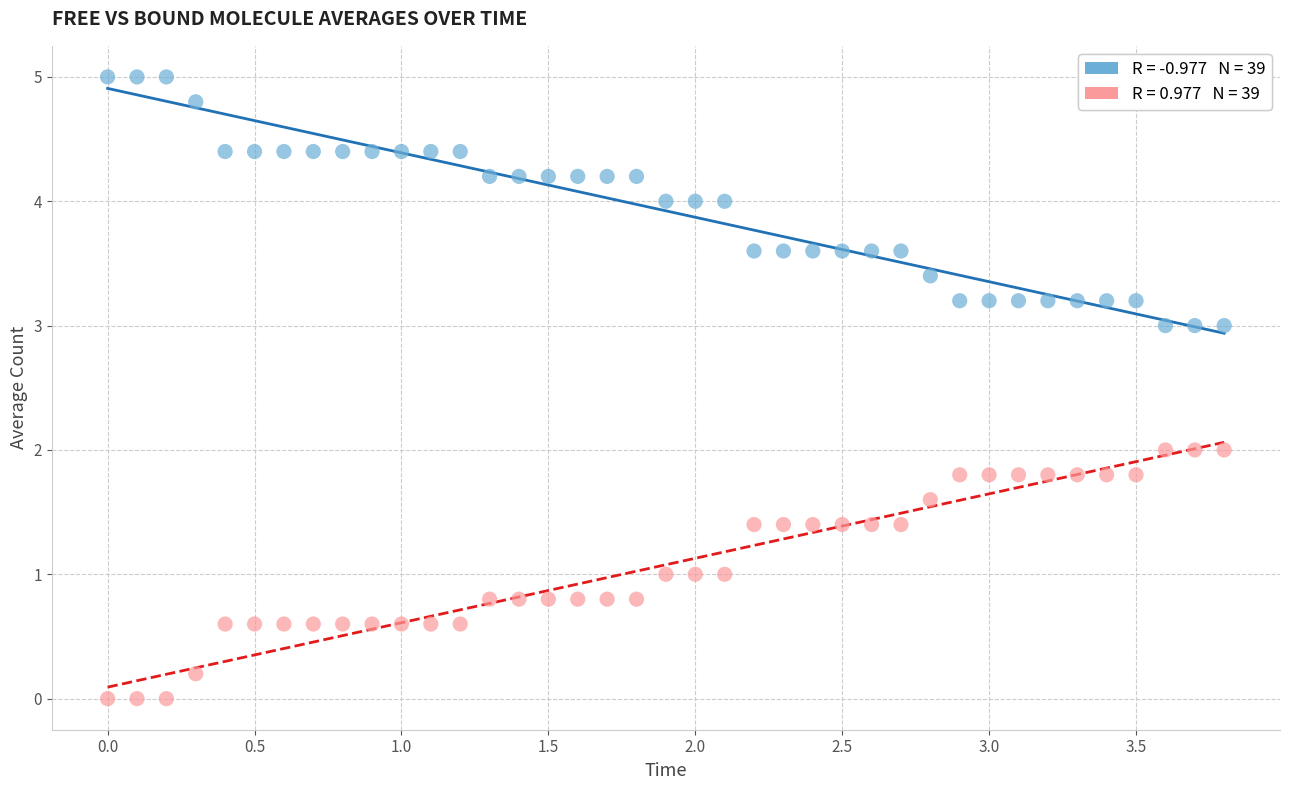

Across all data points, what is the range of X values (max minus min)?

3.8